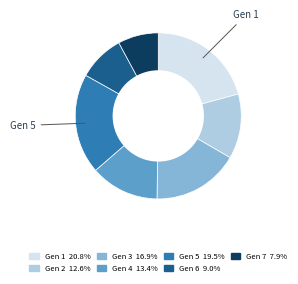

Is there a majority slice in this chart?

No